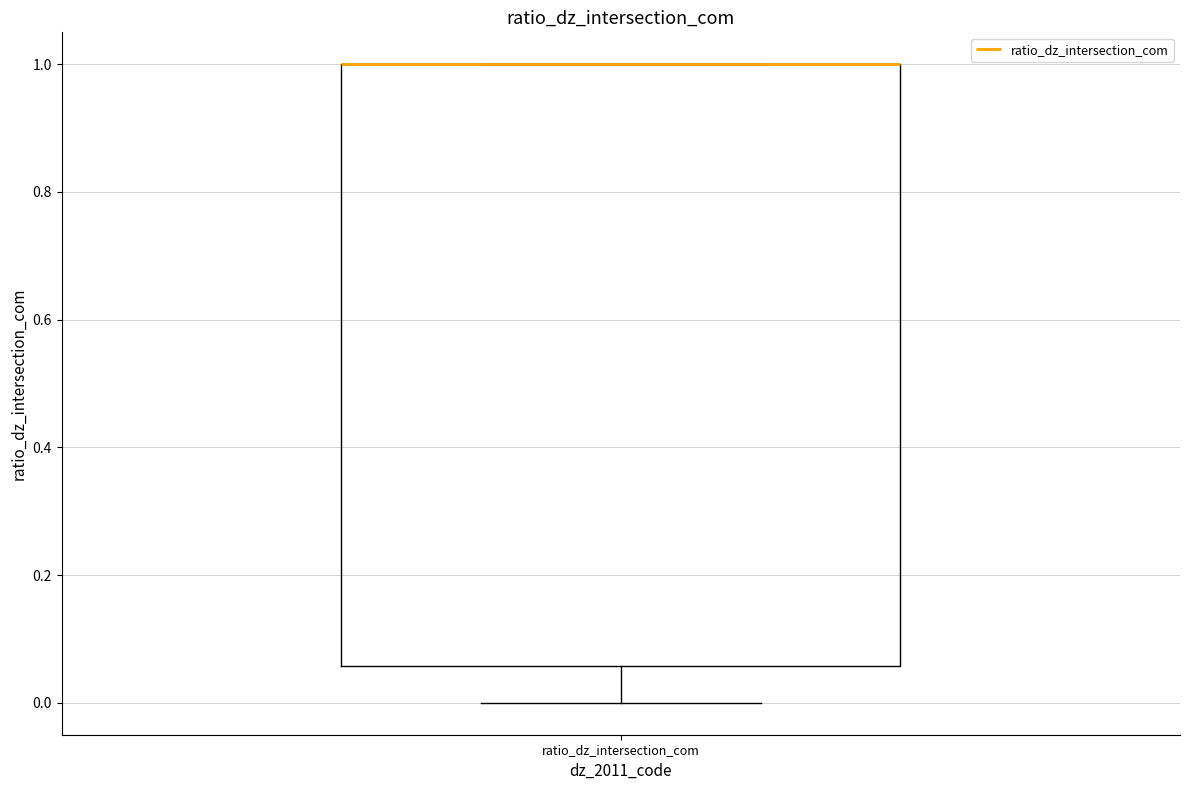

Read this box plot against the y-axis: the position of the median line, the range covered by the box, and the ends of both whiskers. The values are not printed on the chart, so give them approximately, as read against the axis.

median 1.00 (drawn on the box's upper edge), box 0.06 to 1.00, whiskers 0.00 to 1.00